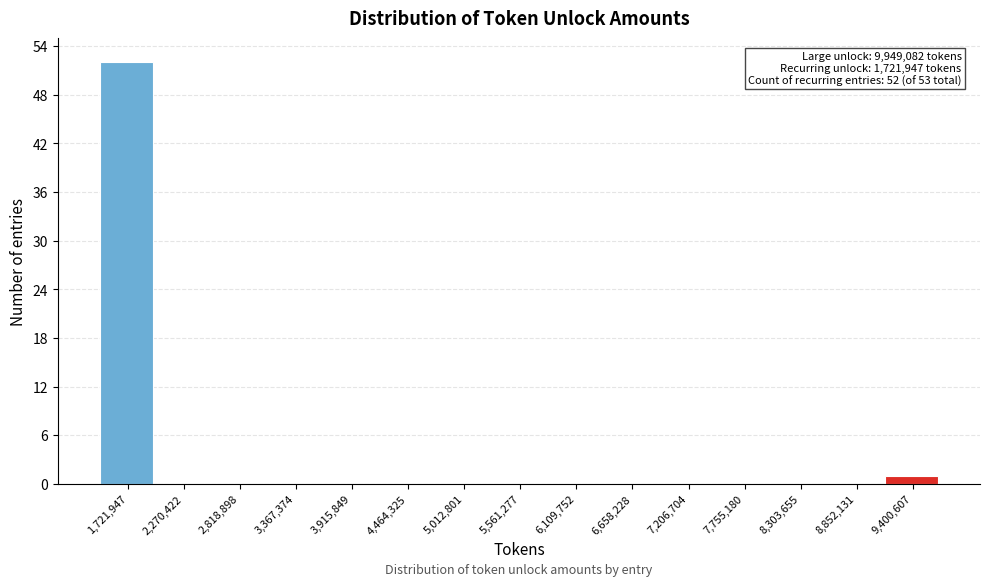

Reading left to right, what are all the values shown in this chart?

1,721,947=52	2,270,422=0	2,818,898=0	3,367,374=0	3,915,849=0	4,464,325=0	5,012,801=0	5,561,277=0	6,109,752=0	6,658,228=0	7,206,704=0	7,755,180=0	8,303,655=0	8,852,131=0	9,400,607=1